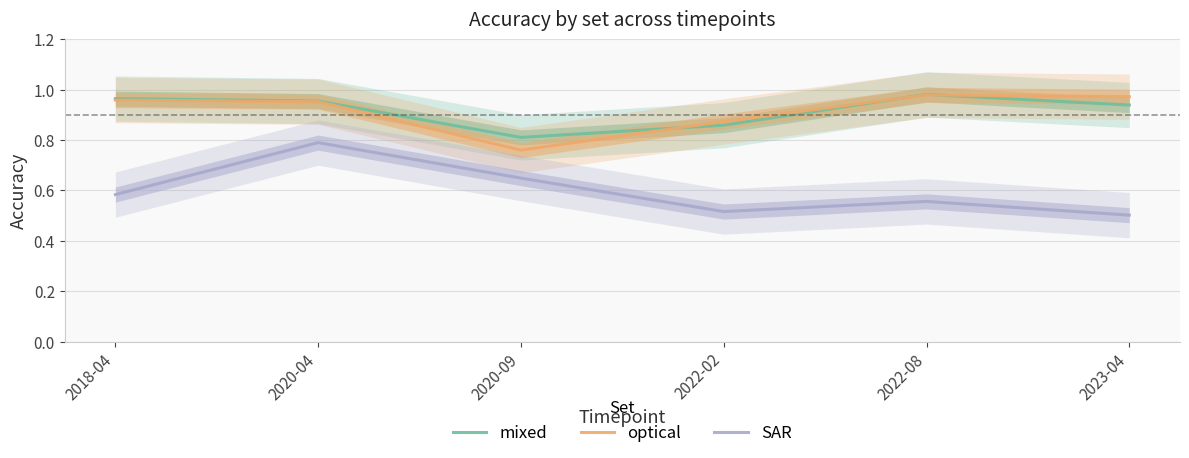

True or false: mixed has a value of 1.0 at 2022-08.

True